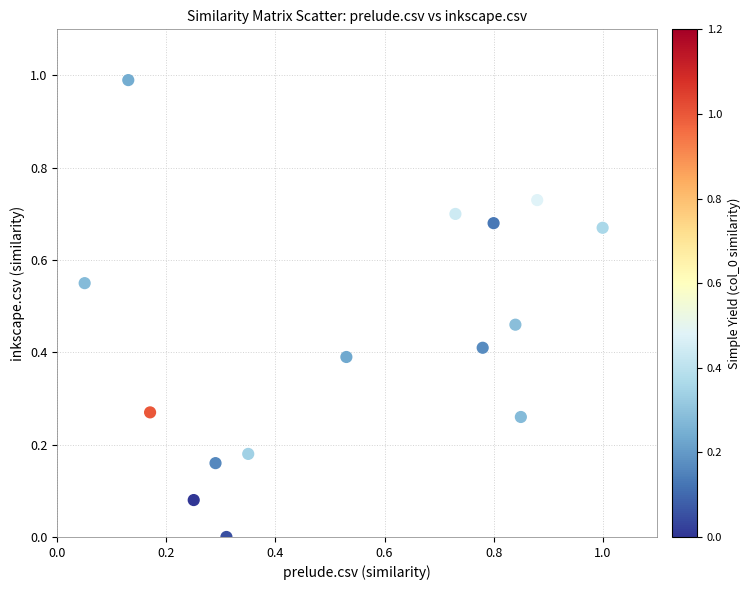

What is the range of X values (max minus min)?

0.9